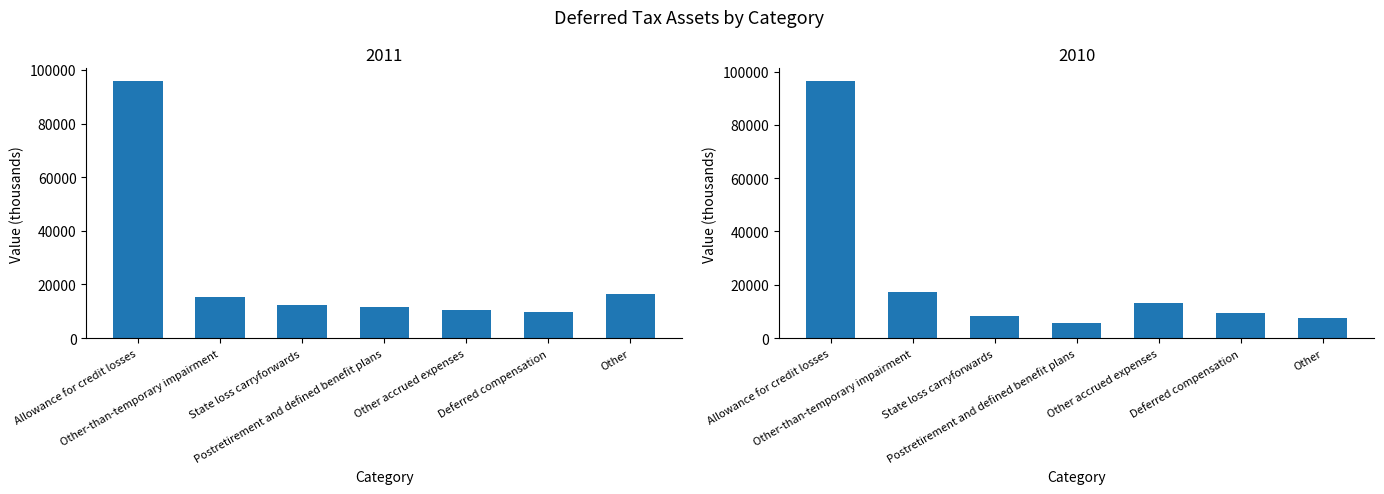

What is the label of the 1st bar from the right?

Other